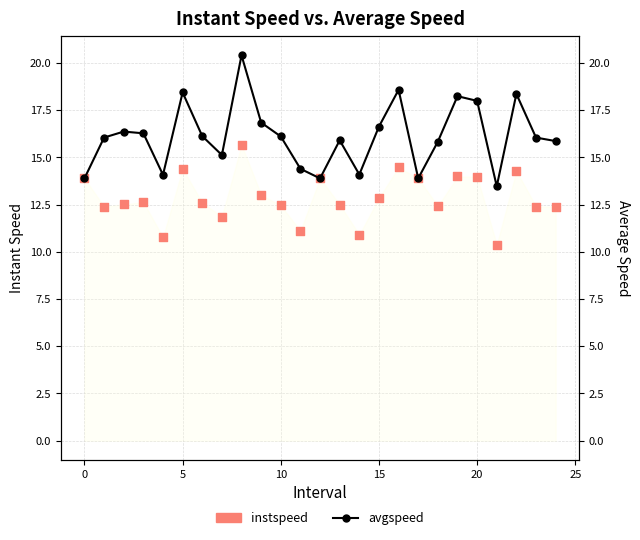

At how many categories does at least one series exceed 12?

25